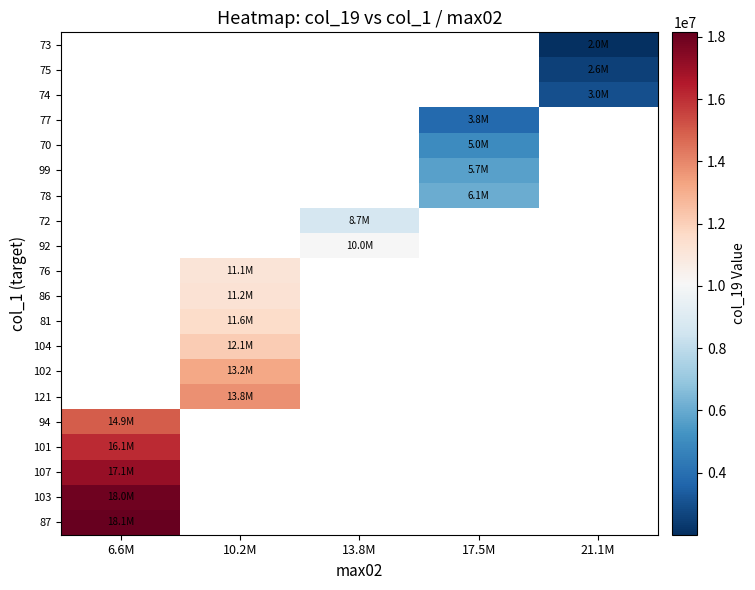

Rank the series by their maximum value, from lowest to highest.

73, 75, 74, 77, 70, 99, 78, 72, 92, 76, 86, 81, 104, 102, 121, 94, 101, 107, 103, 87